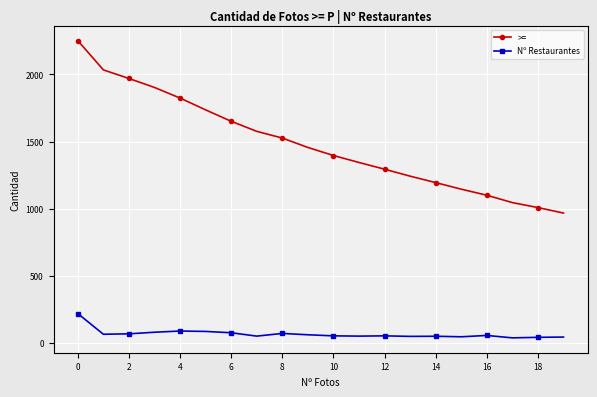

What is the difference between the second highest and second lowest values in the Nº Restaurantes series?

47